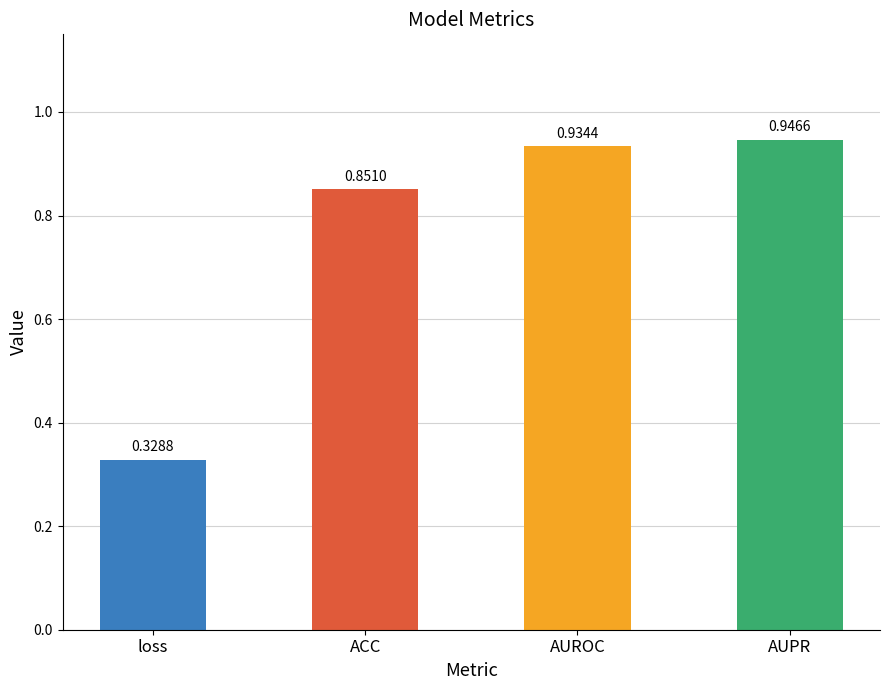

The chart shows a value of 0.2 at loss. True or false?

False